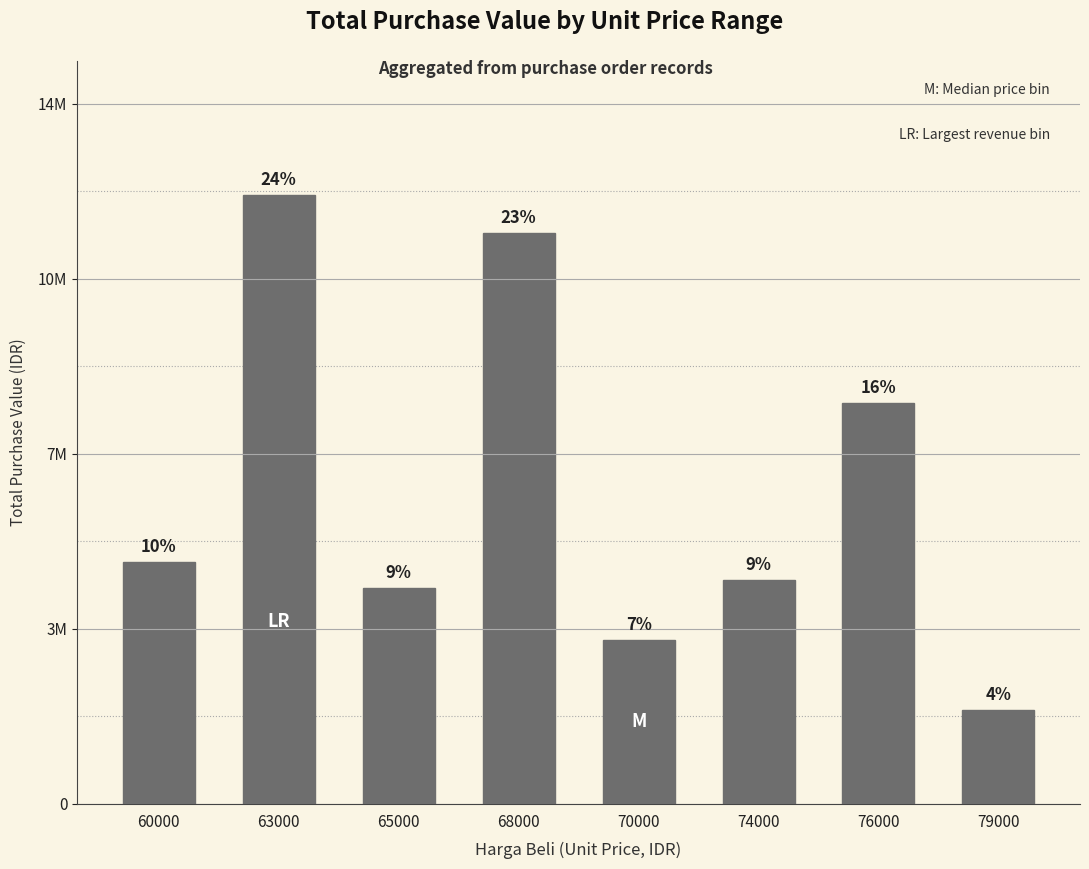

What is the average value?

6454500